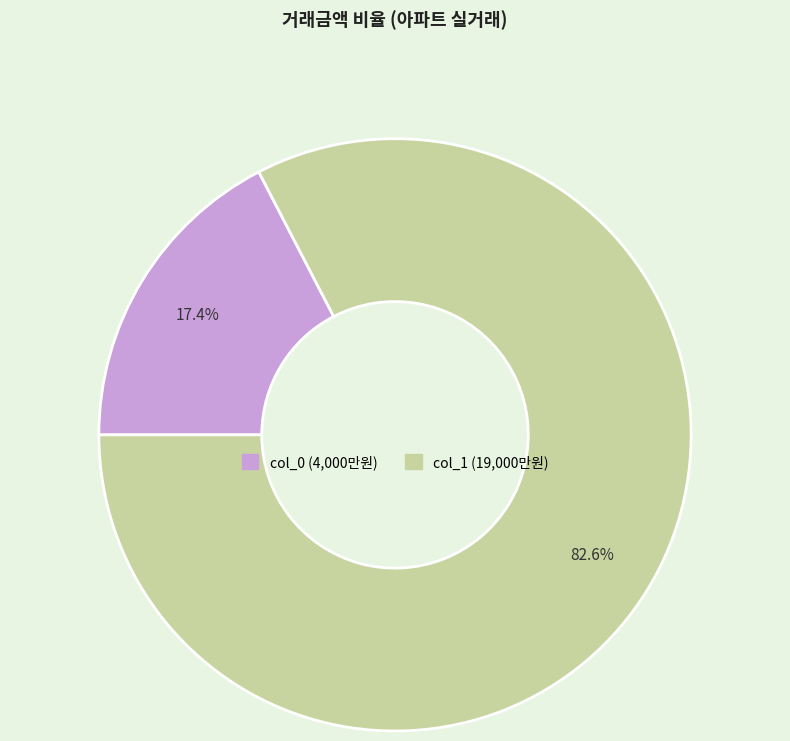

Is there a majority slice in this chart?

Yes